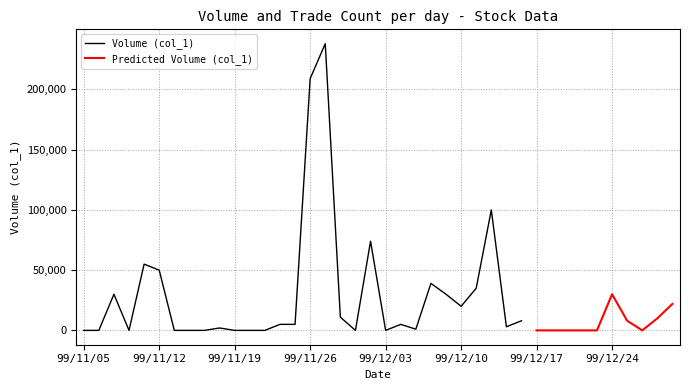

How many lines are shown in the chart?

2